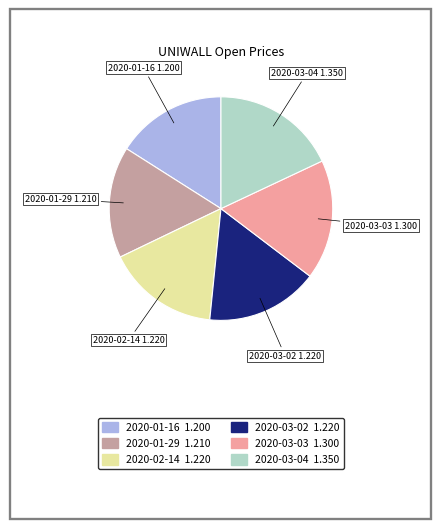

Between 2020-03-03 and 2020-01-29, which is larger?

2020-03-03